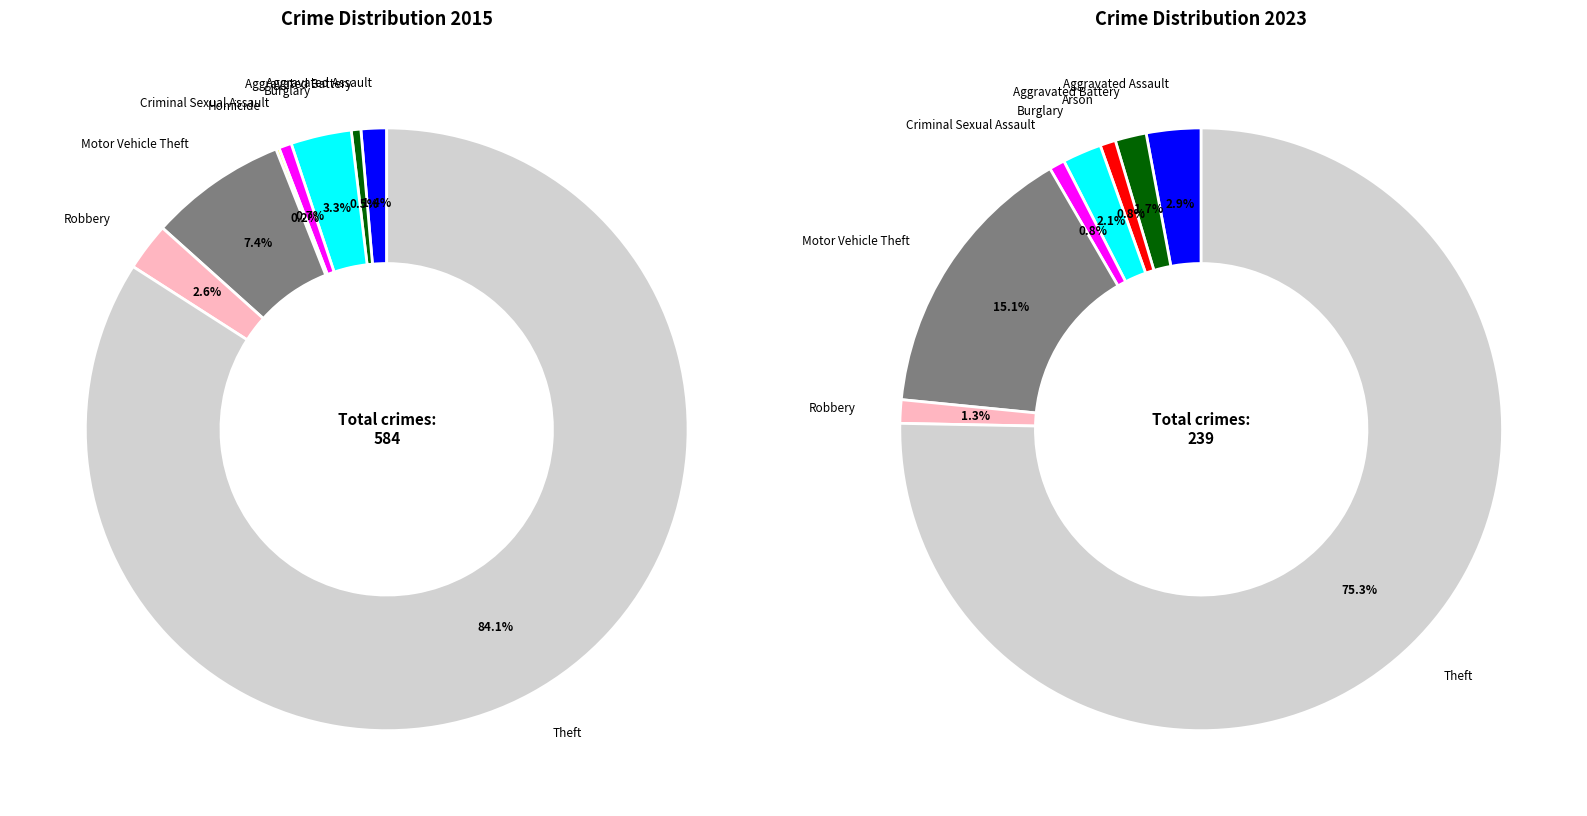

True or false: Aggravated Battery accounts for 1% of the total.

False